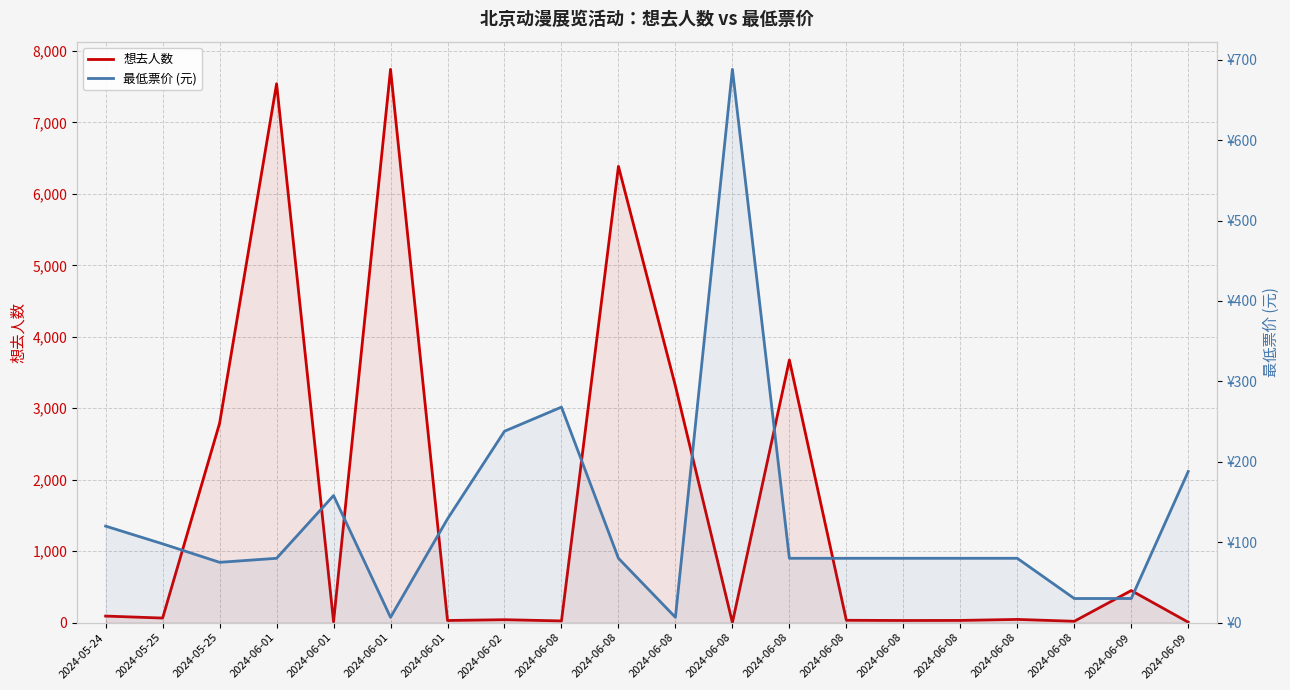

What is the value of the 最低票价 (元) point at the 12th from the left?

268.0